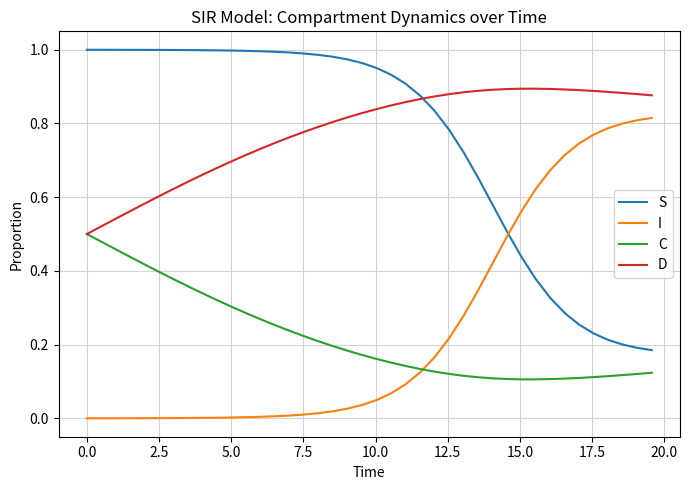

List the series in order of their peak value, highest first.

S, D, I, C